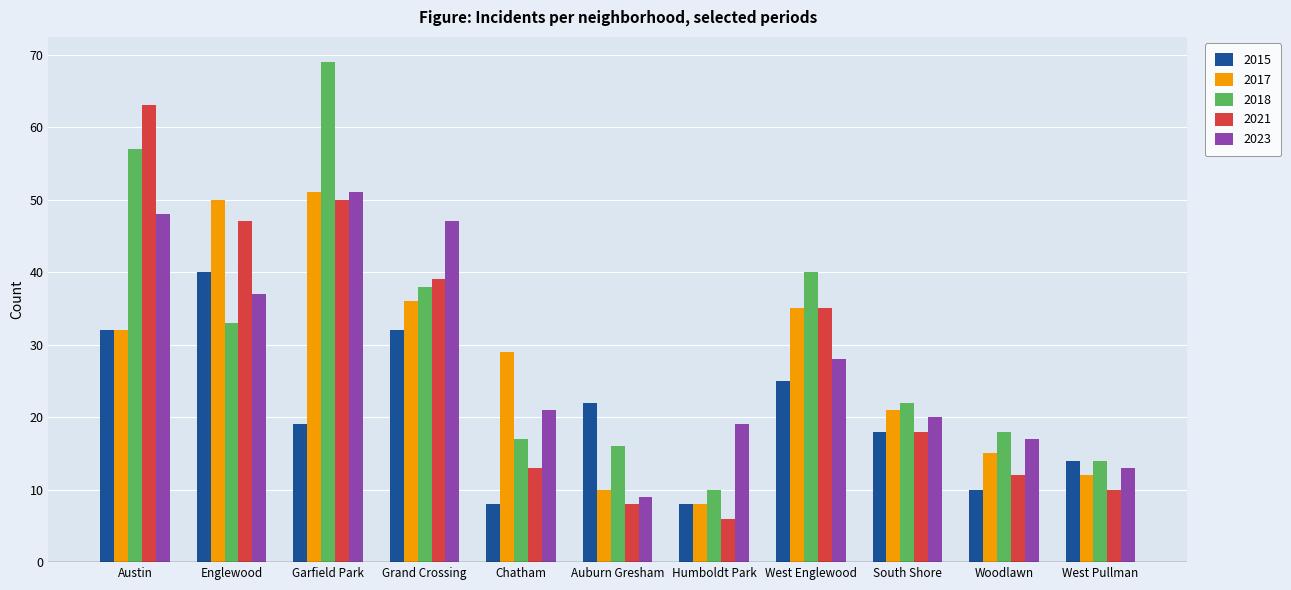

How many series are shown in this chart?

5